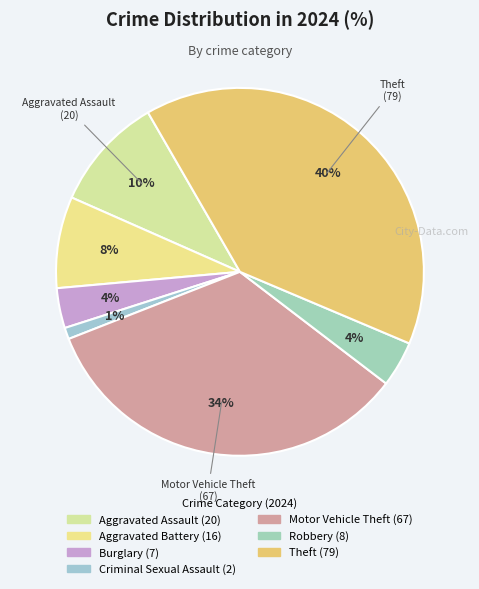

The Robbery slice represents 4% of the pie. True or false?

True